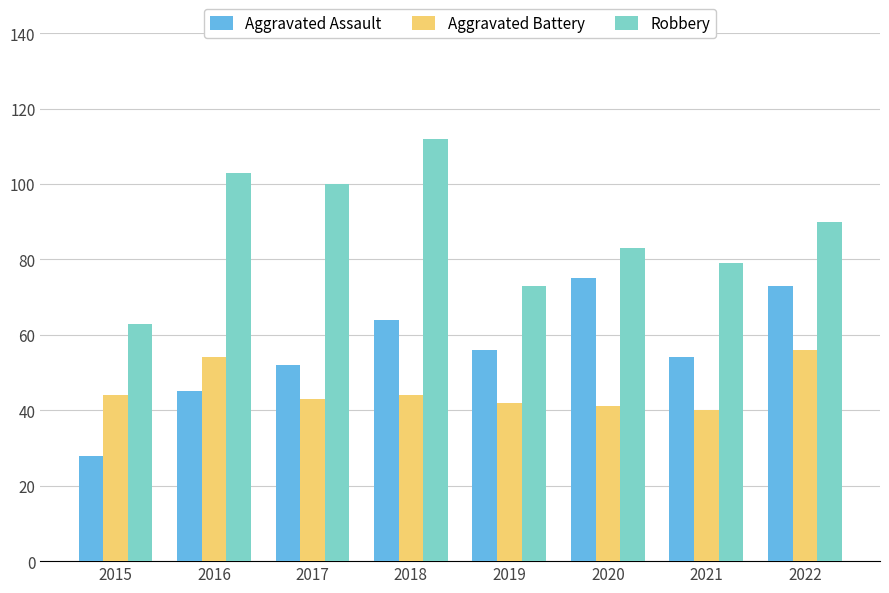

What is the minimum value for Robbery?

63